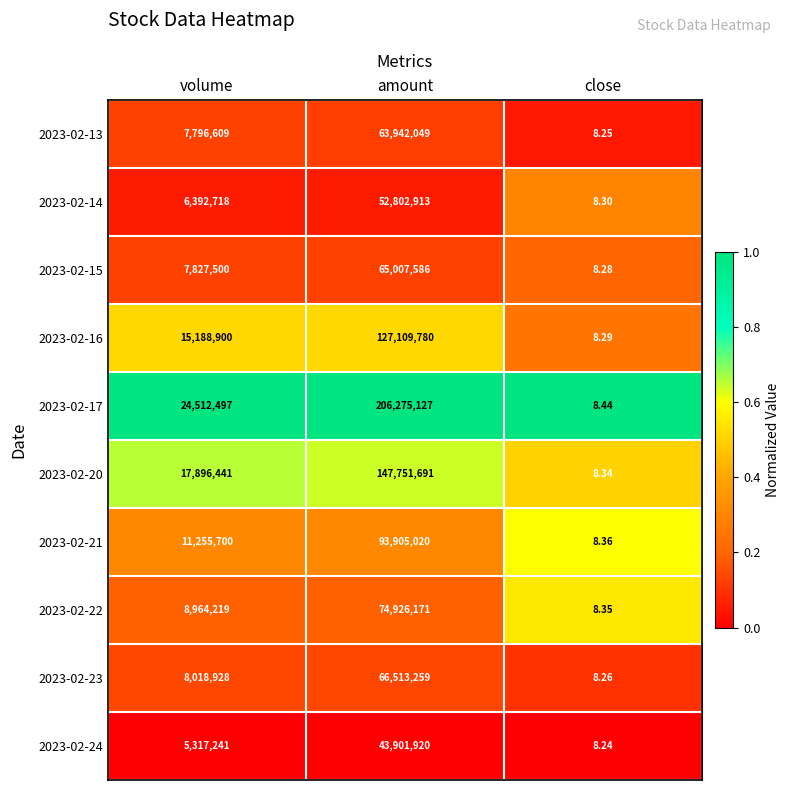

Is the value of 2023-02-20 at volume greater than the value of 2023-02-14 at close?

Yes